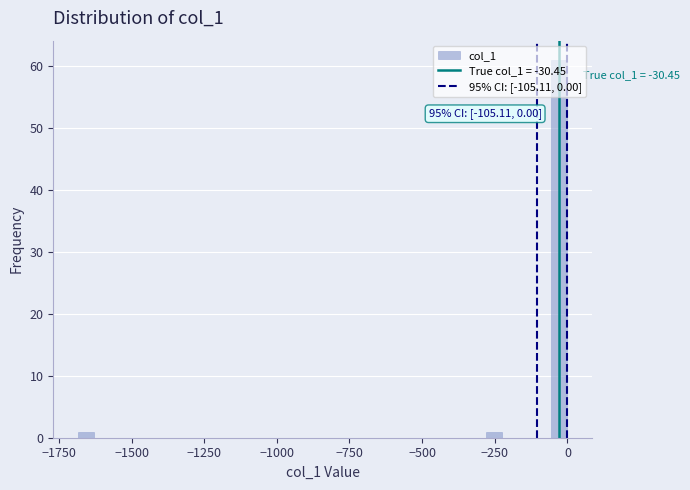

Read against the x-axis, roughly where is the centre of the tallest bar?

-50